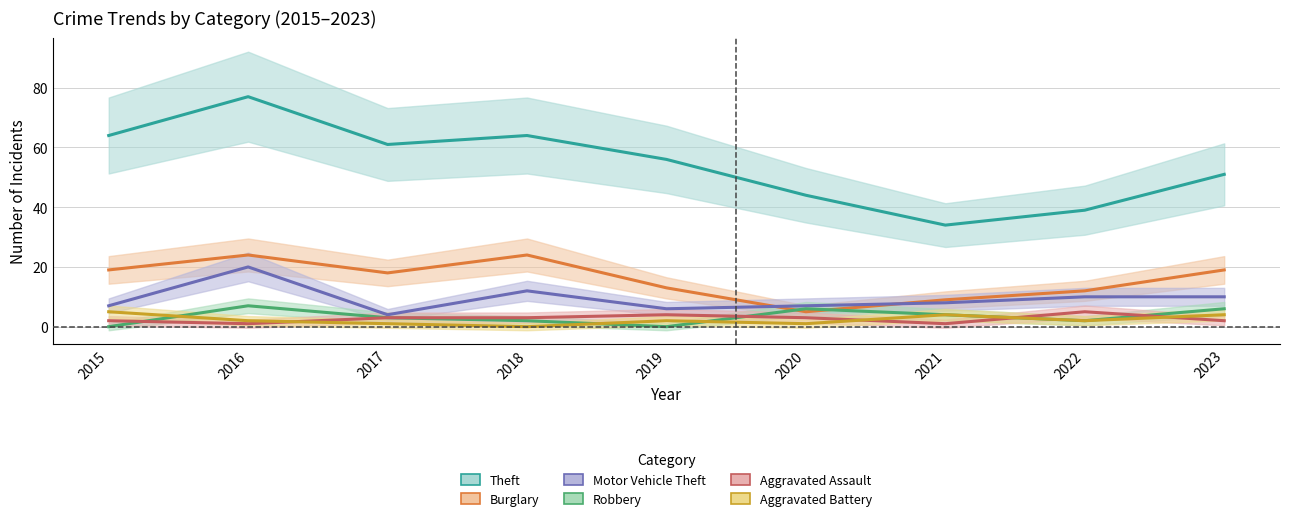

True or false: Theft and Burglary cross at least once.

False